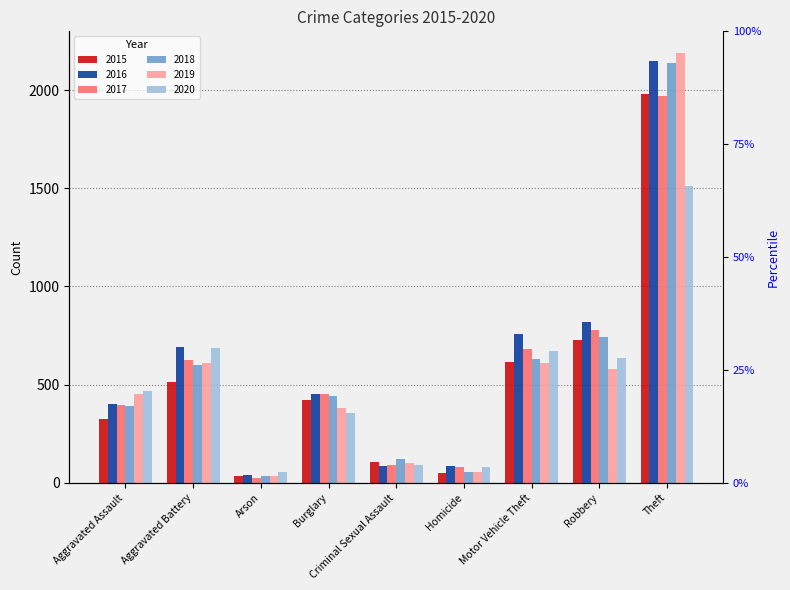

Rank the series by their maximum value, from highest to lowest.

2019, 2016, 2018, 2015, 2017, 2020